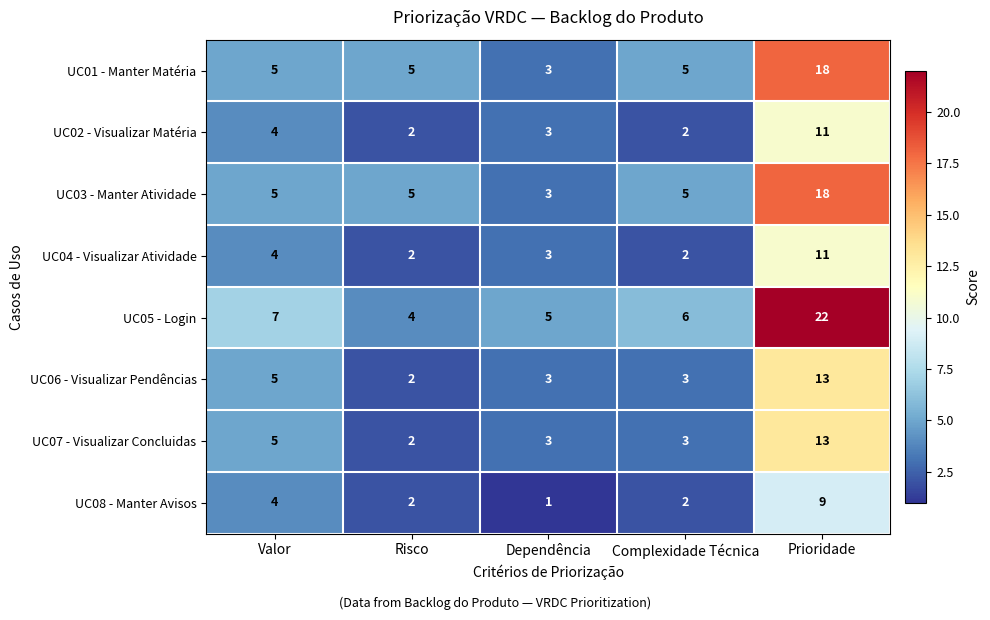

Is it true that UC02 - Visualizar Matéria equals 3 at Dependência?

True